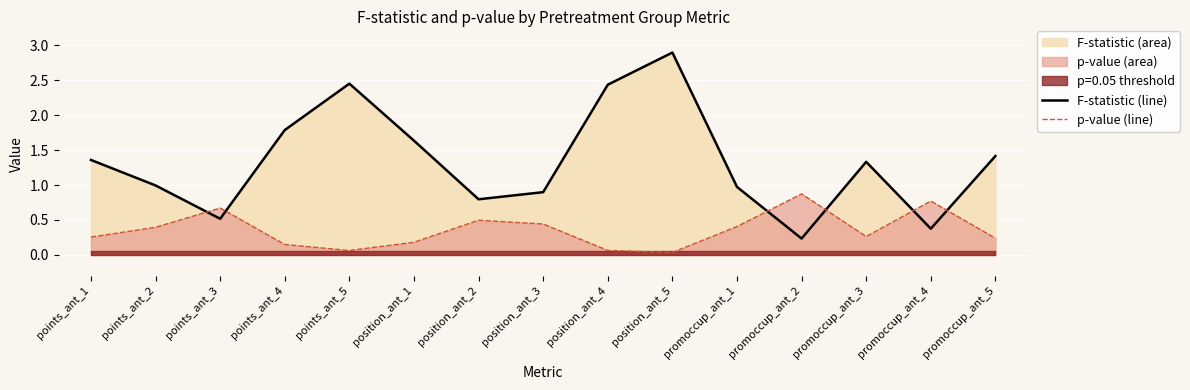

List the series in order of their overall mean, lowest first.

p-value (line), F-statistic (line)